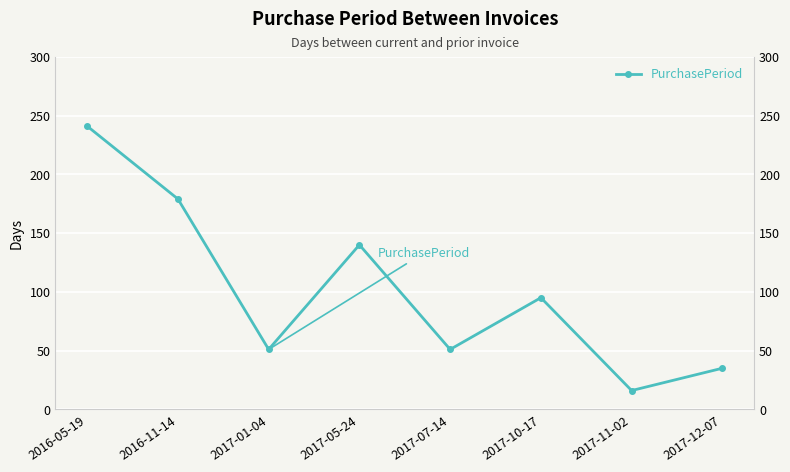

The chart shows a value of 179 at 2016-11-14. True or false?

True